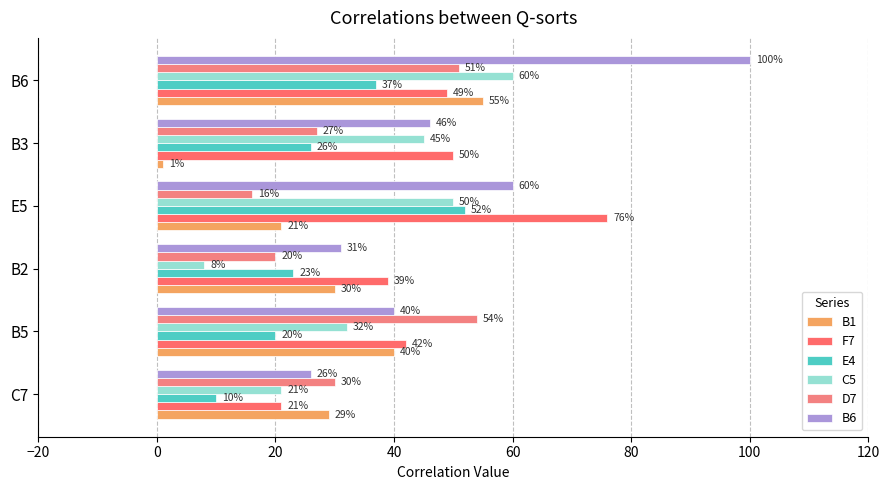

Count the number of categories in the chart.

6